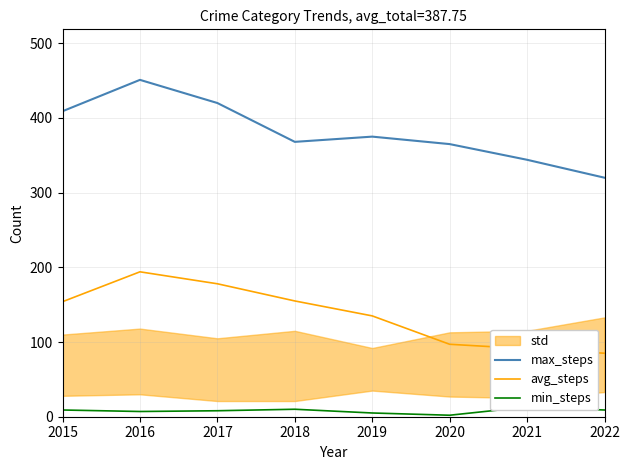

What is the value of the min_steps point at the 4th from the left?

10